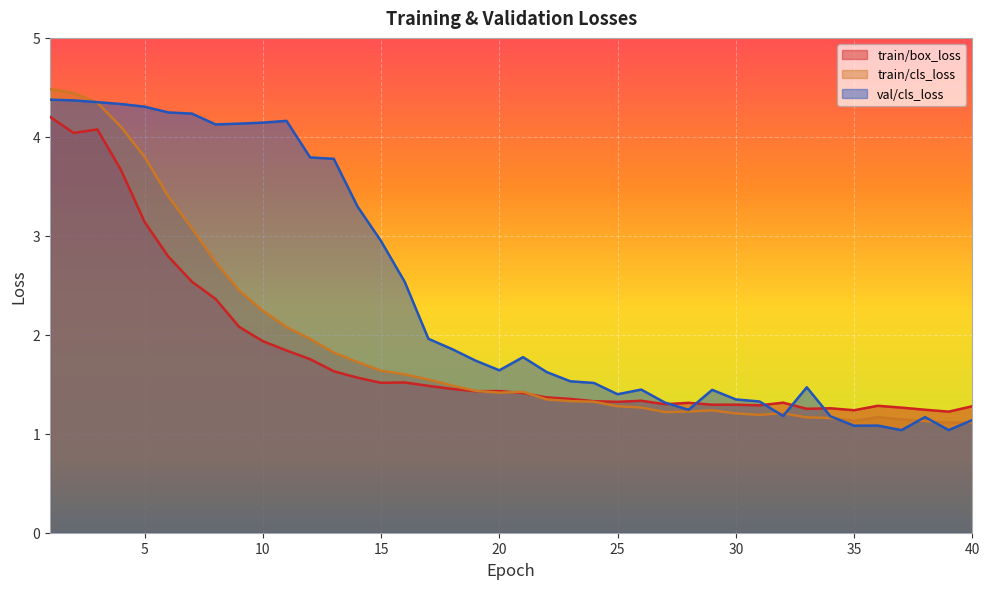

What is the difference between the maximum and minimum values in the val/cls_loss series?

3.3